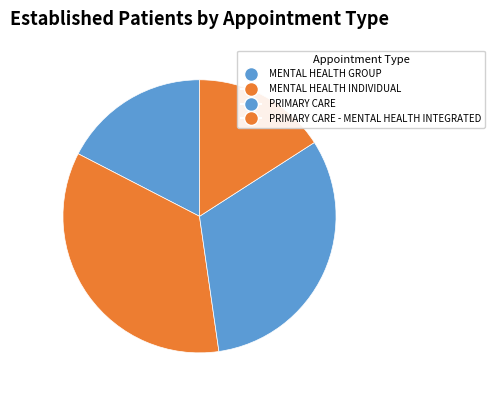

How many segments does this pie chart have?

4